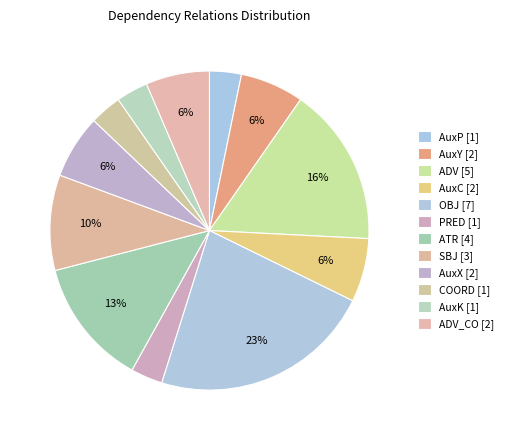

To the nearest percent, what is the difference between the largest and smallest slice percentages?

19%